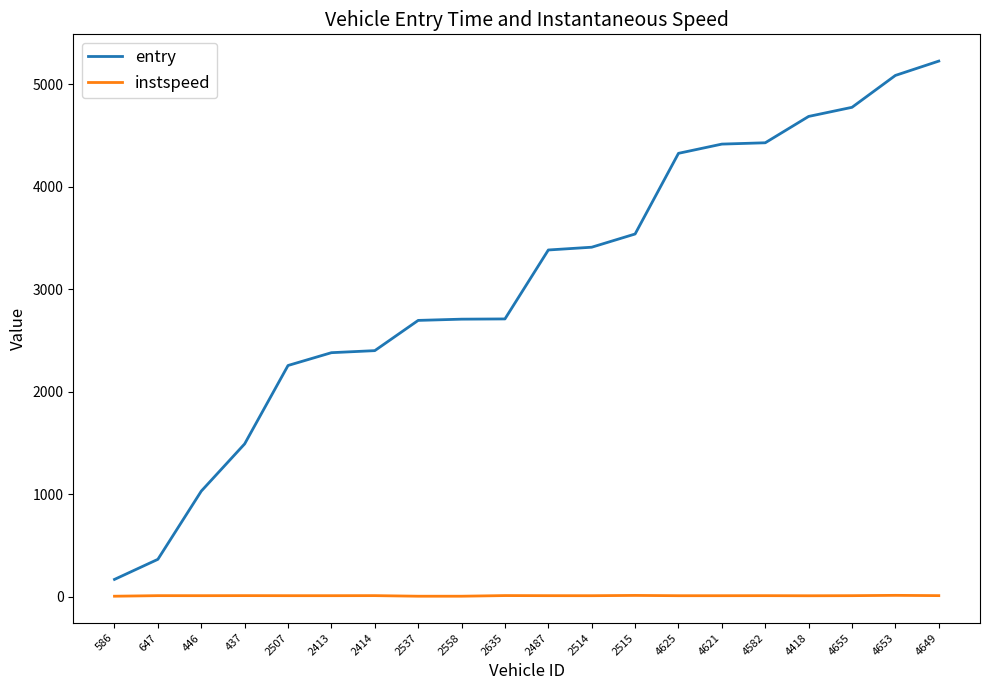

True or false: entry and instspeed intersect in this chart.

False